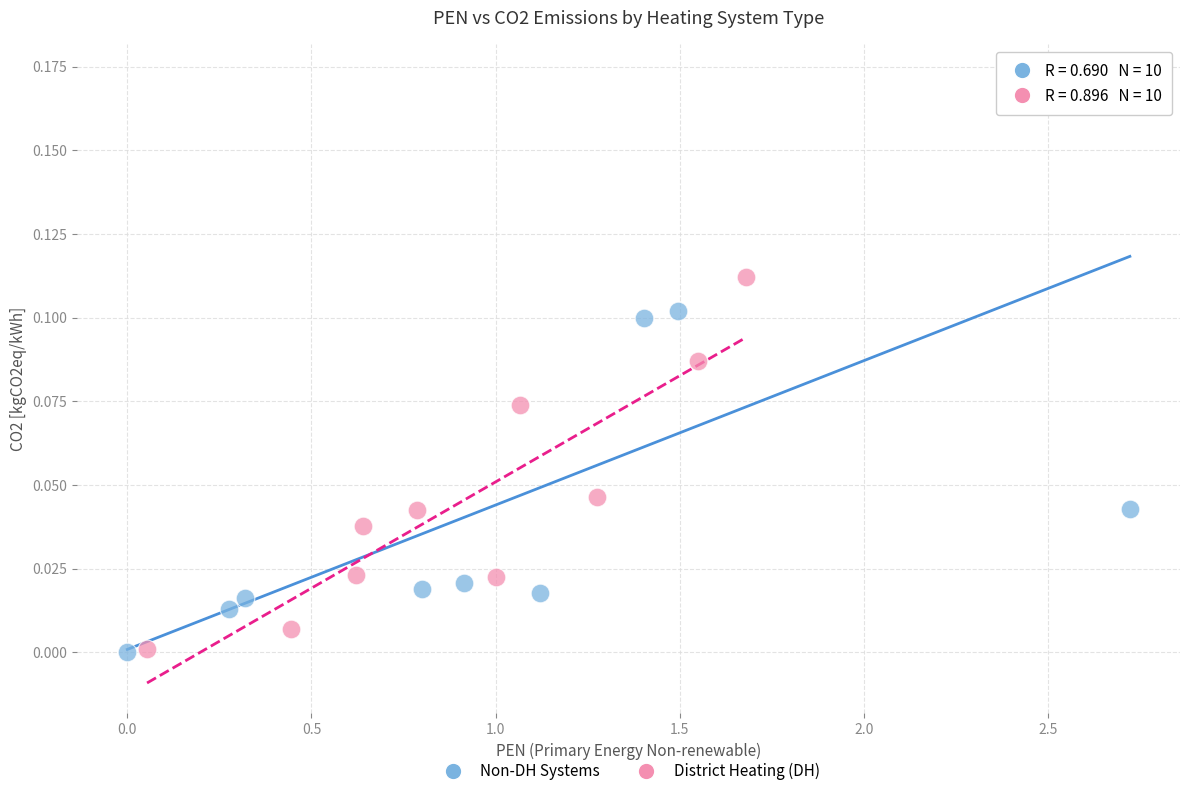

Which series reaches the maximum Y coordinate?

Non-DH Systems